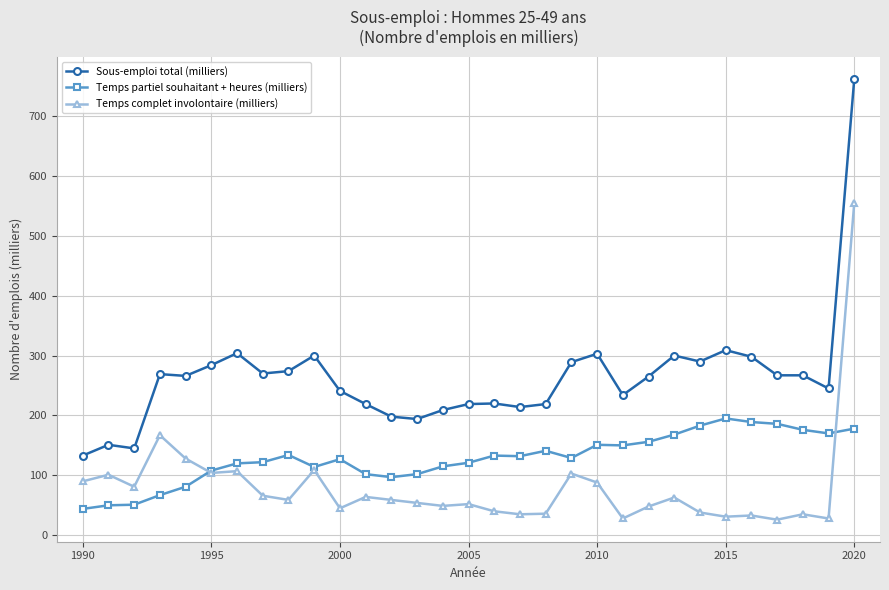

True or false: Sous-emploi total (milliers) and Temps complet involontaire (milliers) intersect in this chart.

False